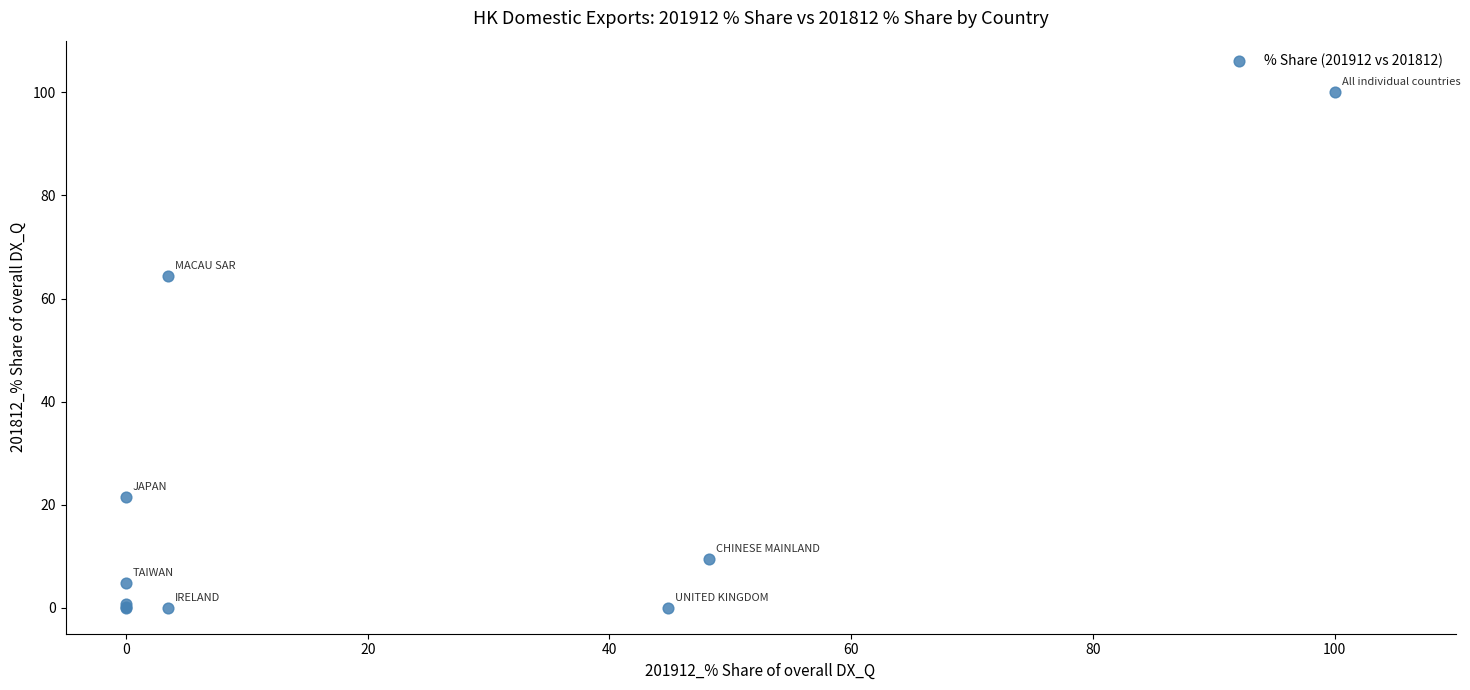

What Y value in the scatter plot is closest to 50?

64.3